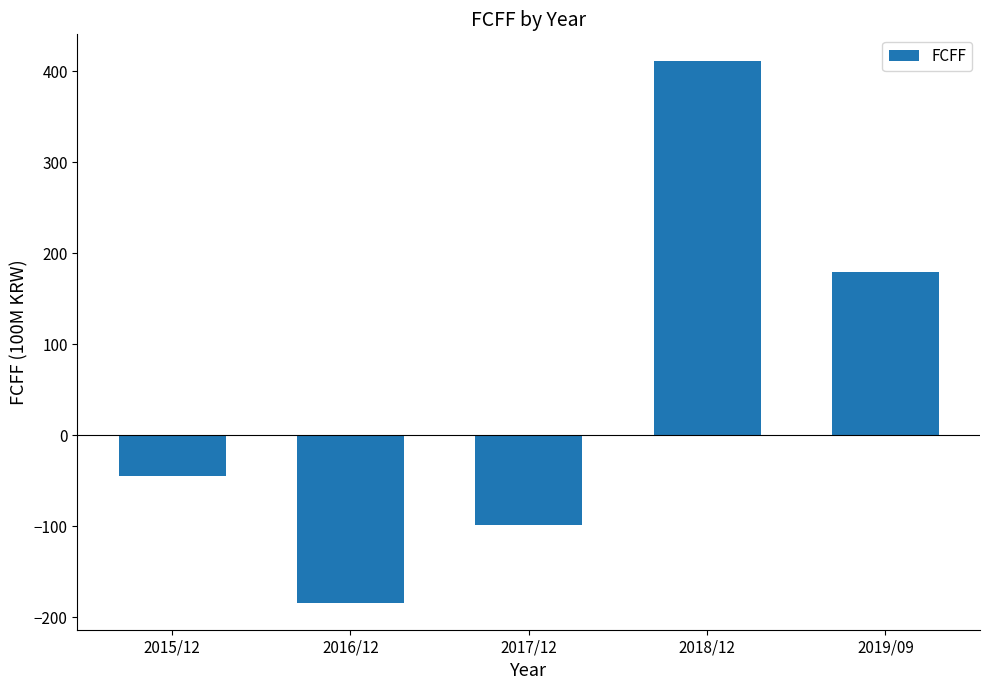

How many bars are there in total?

5